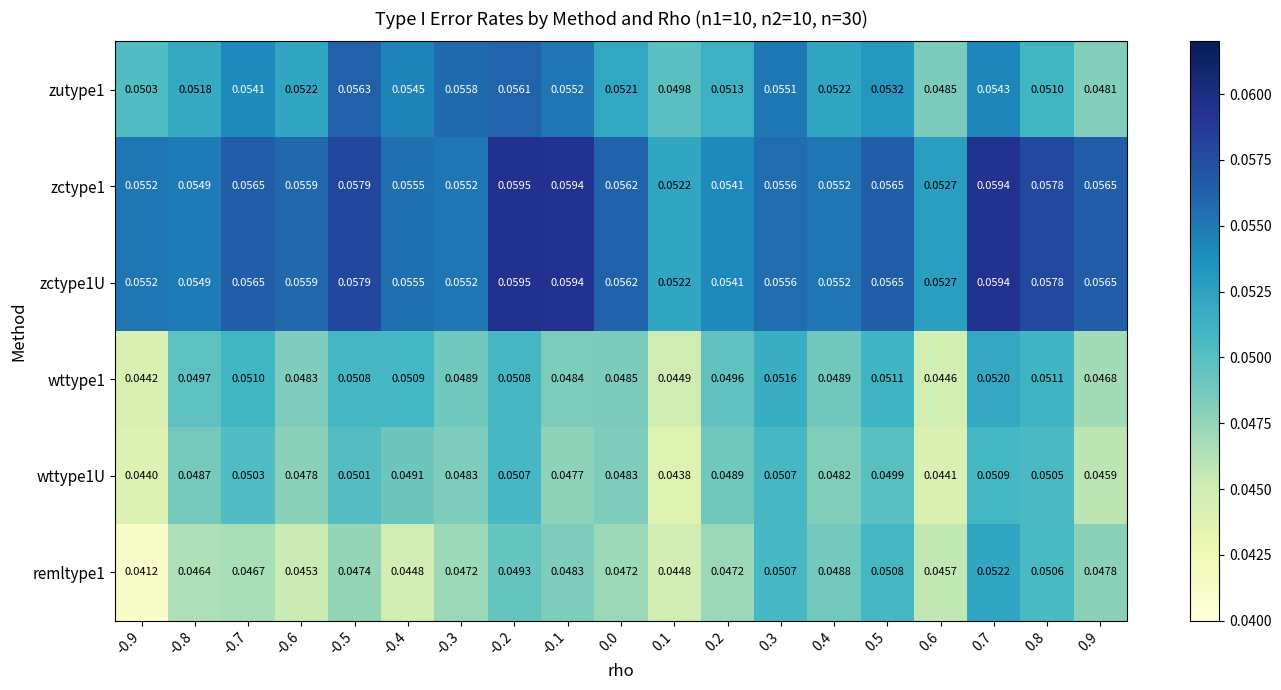

Is the value of zctype1 at -0.2 greater than the value of zutype1 at 0.3?

Yes